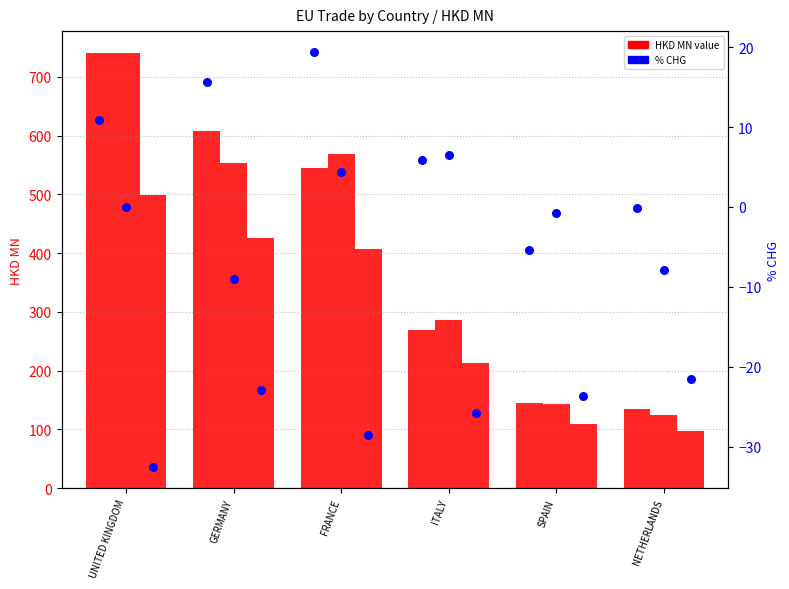

Which series reaches the maximum Y coordinate?

HKD MN 200812